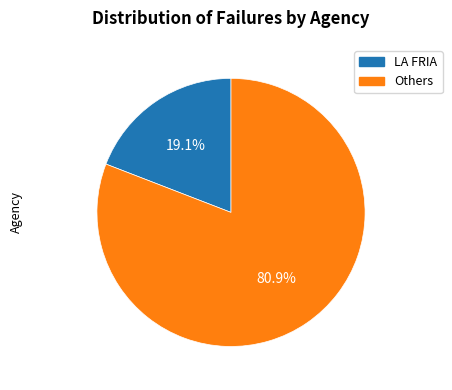

How many segments does this pie chart have?

2